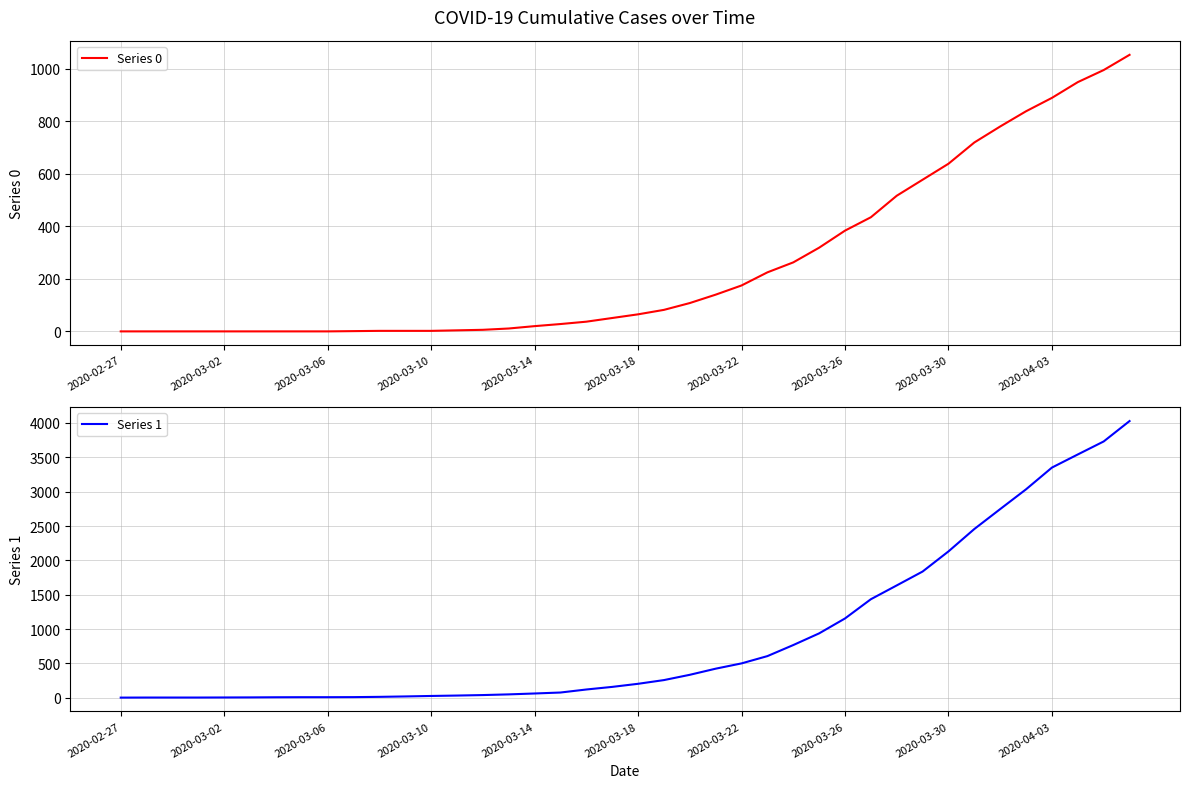

Where does the Series 1 series first go above 204?

21